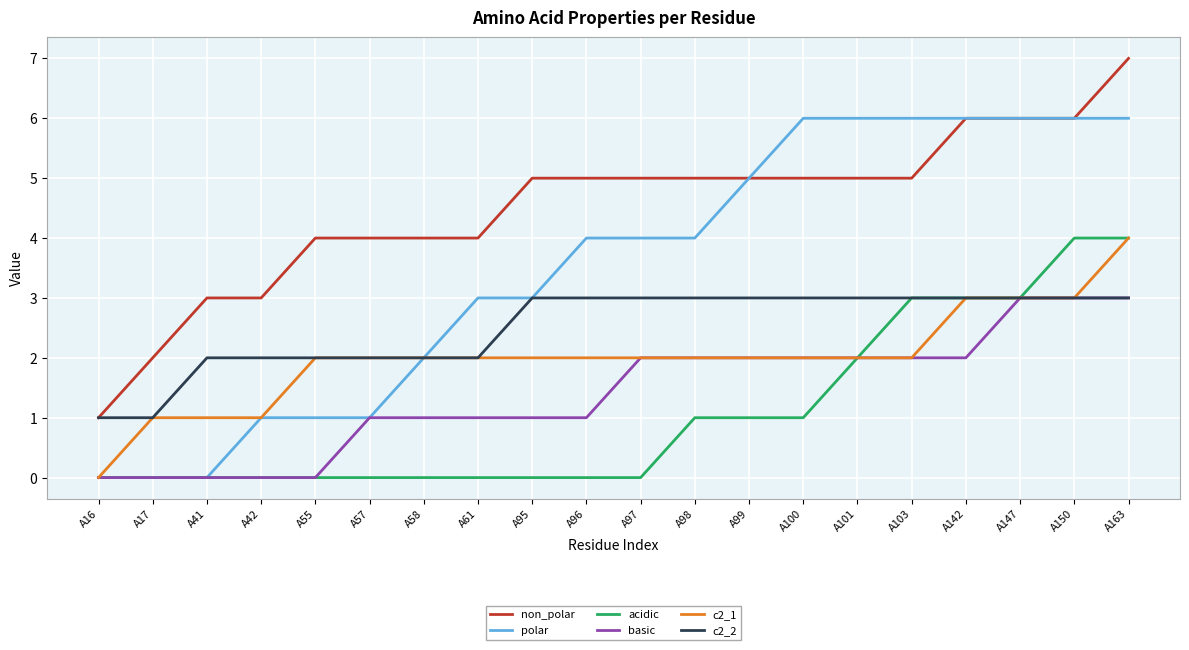

What is the approximate value of polar at A100?

6